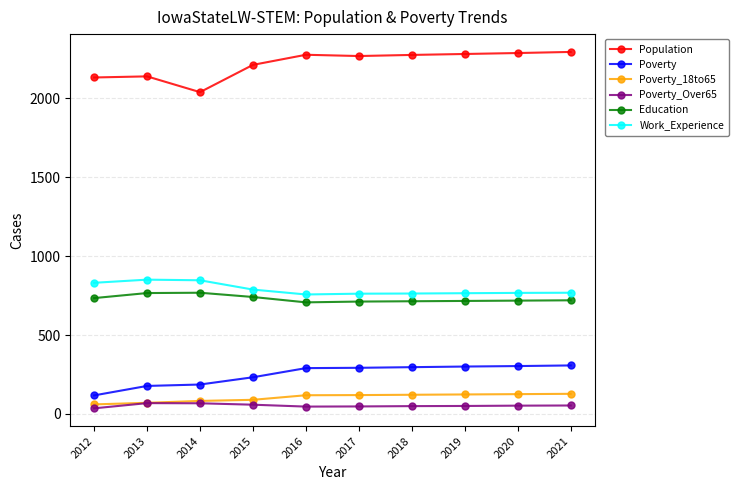

List the series in order of their peak value, highest first.

Population, Work_Experience, Education, Poverty, Poverty_18to65, Poverty_Over65